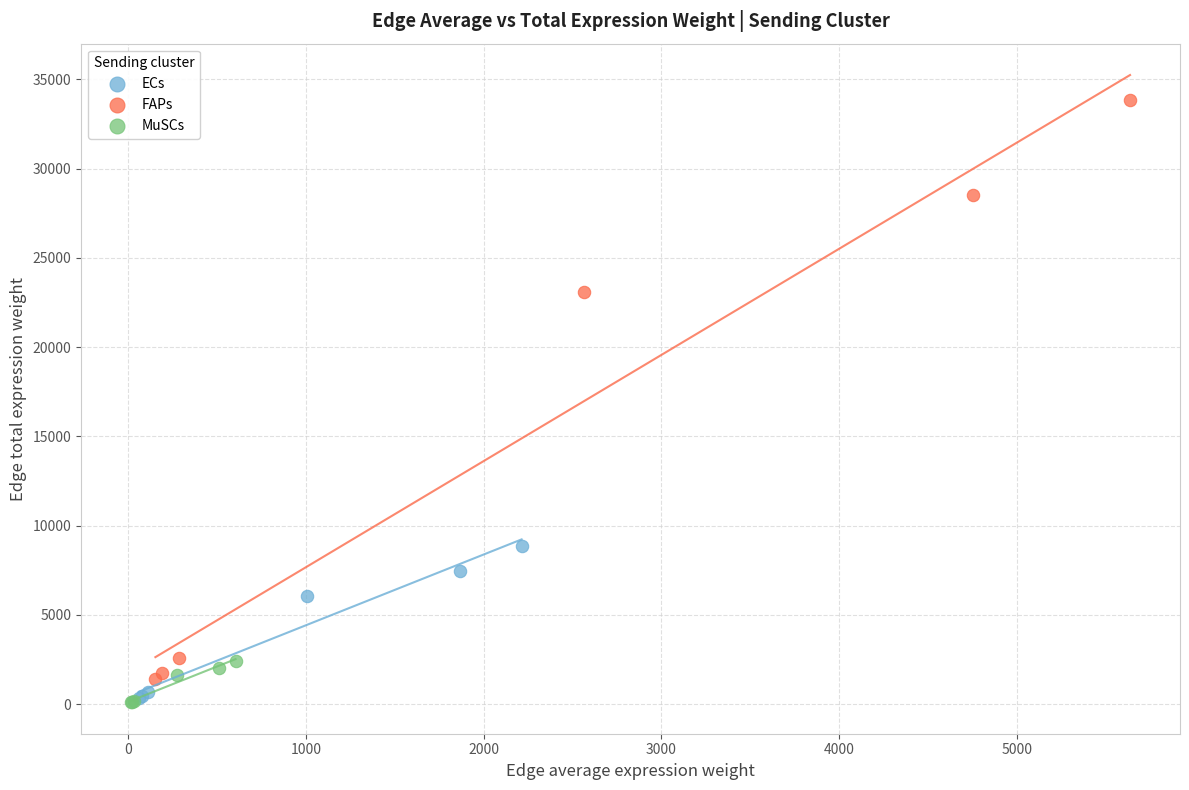

Which series reaches the maximum Y coordinate?

FAPs